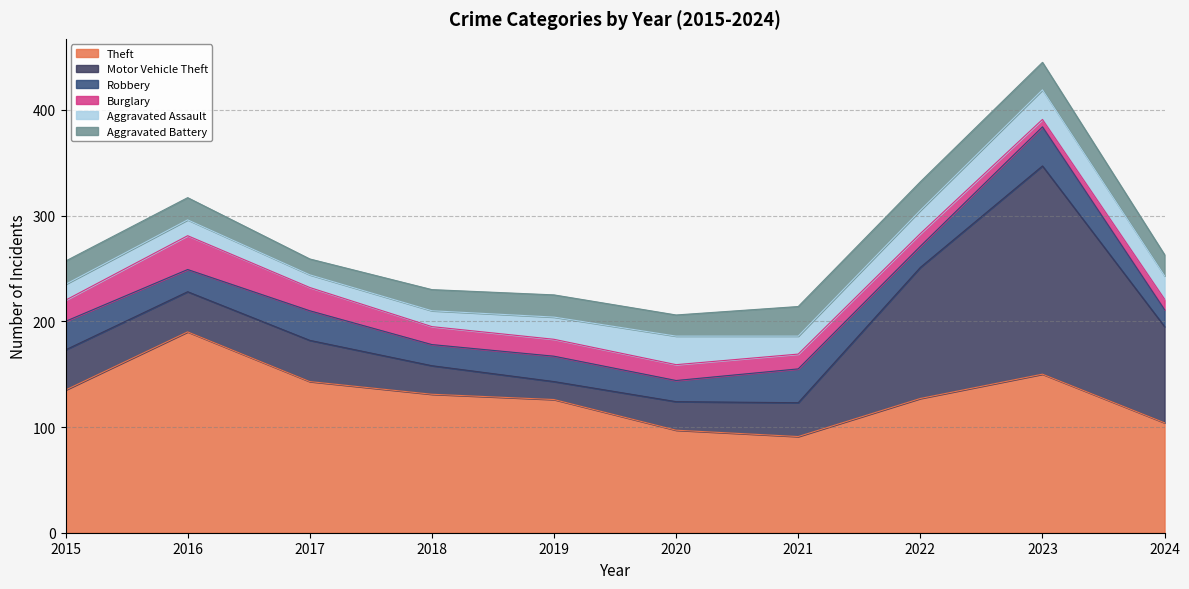

Where is the first local maximum for Theft?

2016